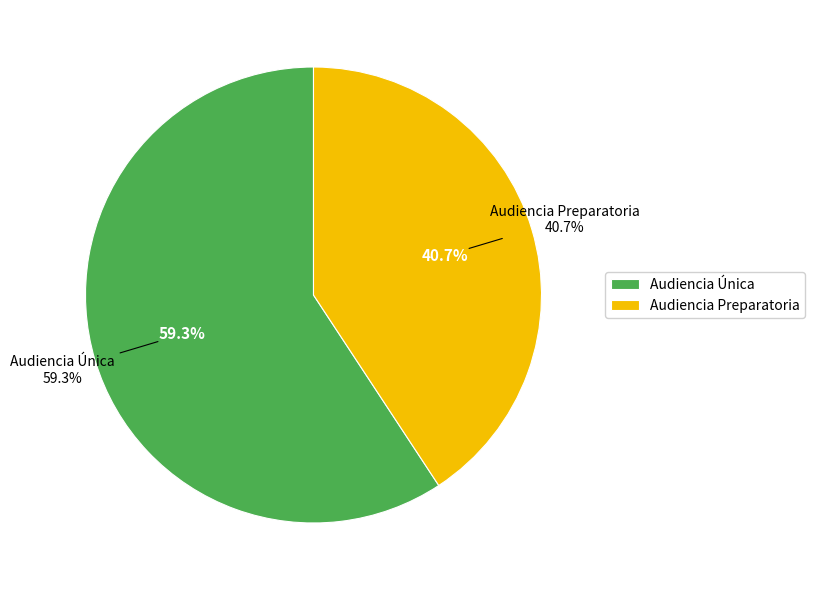

To the nearest percent, what percentage of the pie is Audiencia Única?

59%